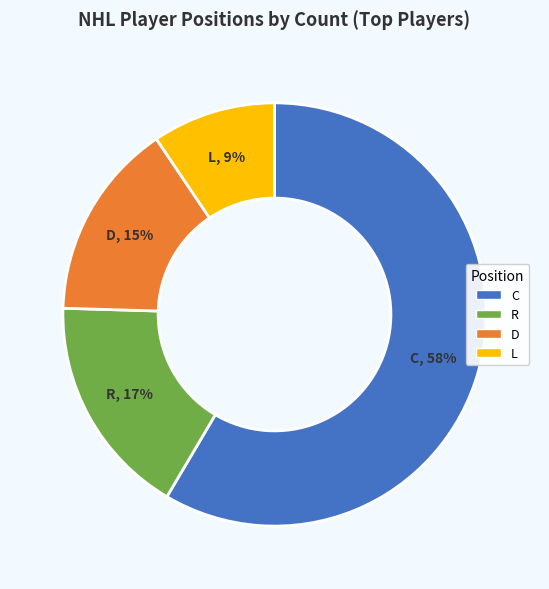

Is it true that R is 5% of the pie?

False